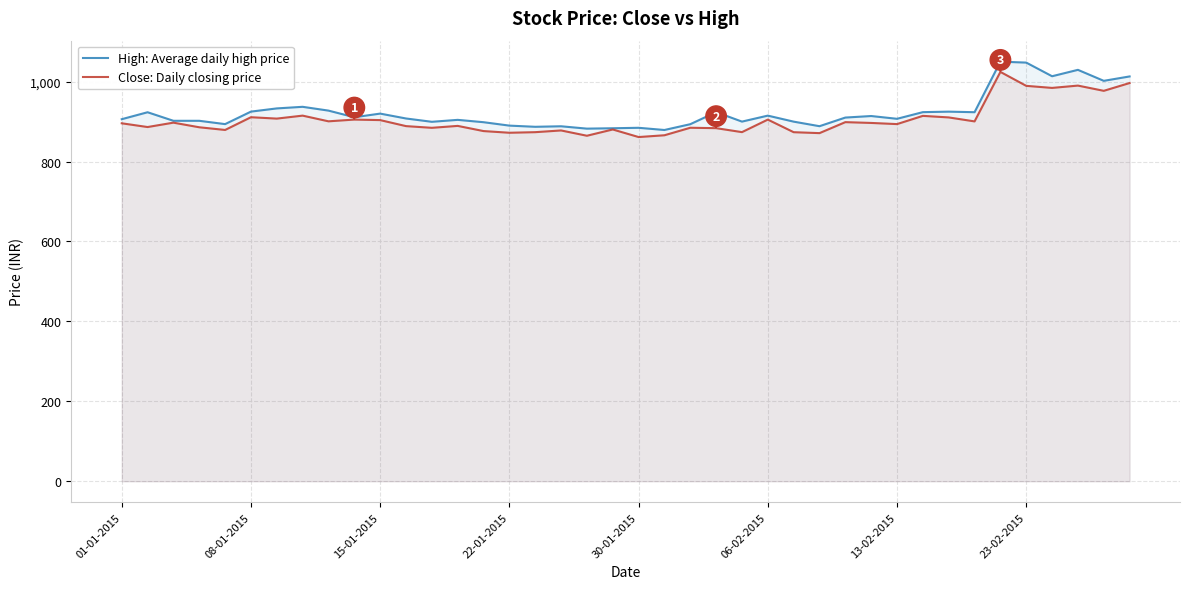

Reading left to right, extract all data points from this chart.

High: Average daily high price: 906.0	923.4	902.0	902.0	893.7	925.0	933.0	937.0	927.5	910.9	920.0	907.8	899.5	904.4	898.5	890.0	887.0	888.3	882.4	883.4	884.5	879.0	893.5	923.7	900.0	915.0	899.9	888.5	910.1	914.0	907.0	923.6	924.9	923.5	1050.0	1047.7	1013.5	1029.5	1002.0	1013.0
Close: Daily closing price: 895.8	886.4	897.4	885.8	879.1	911.0	907.5	915.0	900.7	905.0	903.8	888.7	884.5	889.2	876.3	872.1	873.5	877.9	864.6	880.3	861.4	865.8	884.6	883.6	873.6	905.0	873.5	871.1	898.6	896.6	893.8	914.4	910.5	900.5	1024.3	989.5	984.3	990.1	977.0	996.5